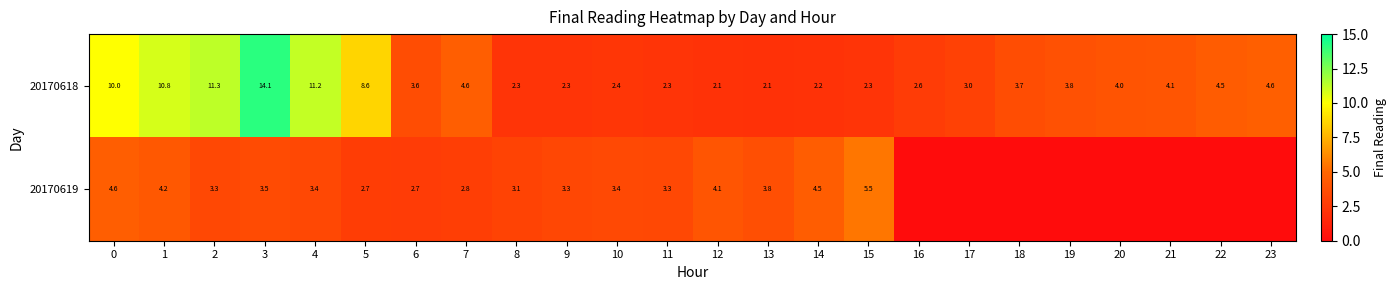

At how many categories does at least one series exceed 7?

6